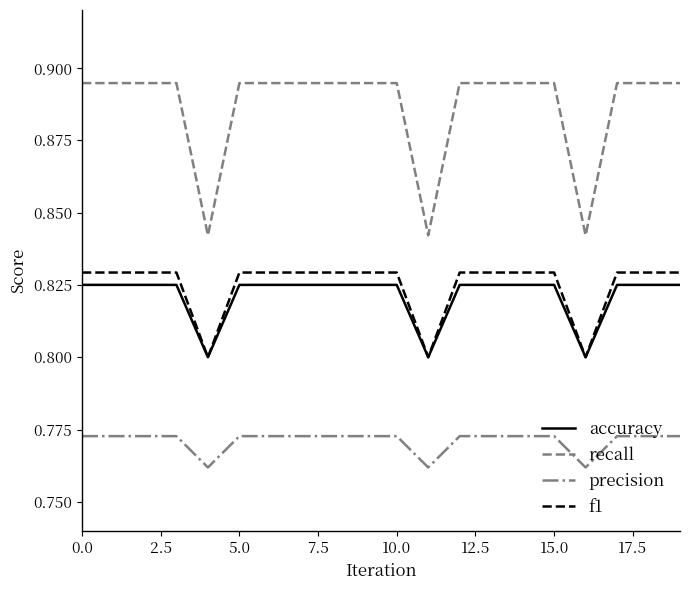

Which series has the widest spread of values?

recall